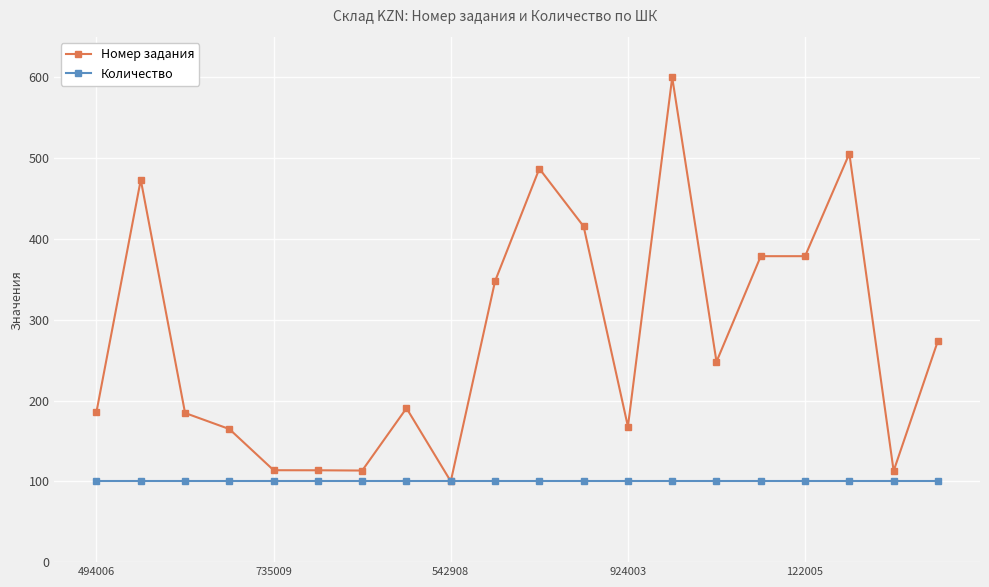

What is the greatest value displayed?

600.0